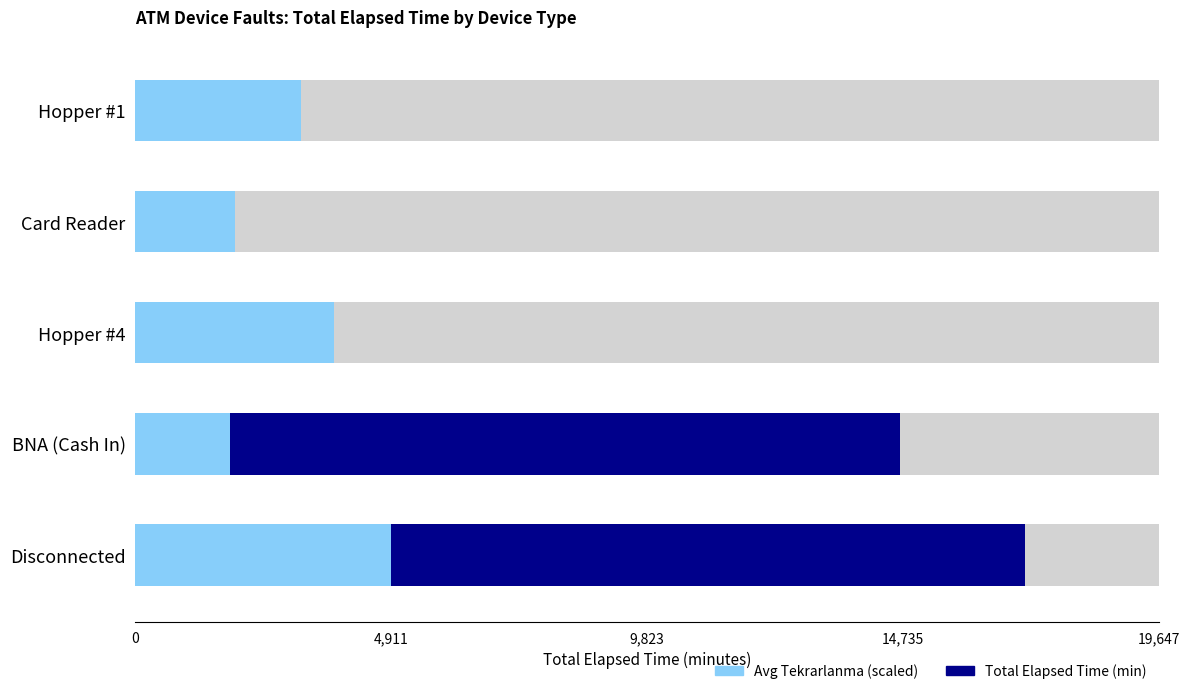

Which series has the widest spread of values?

Total Elapsed Time (min)